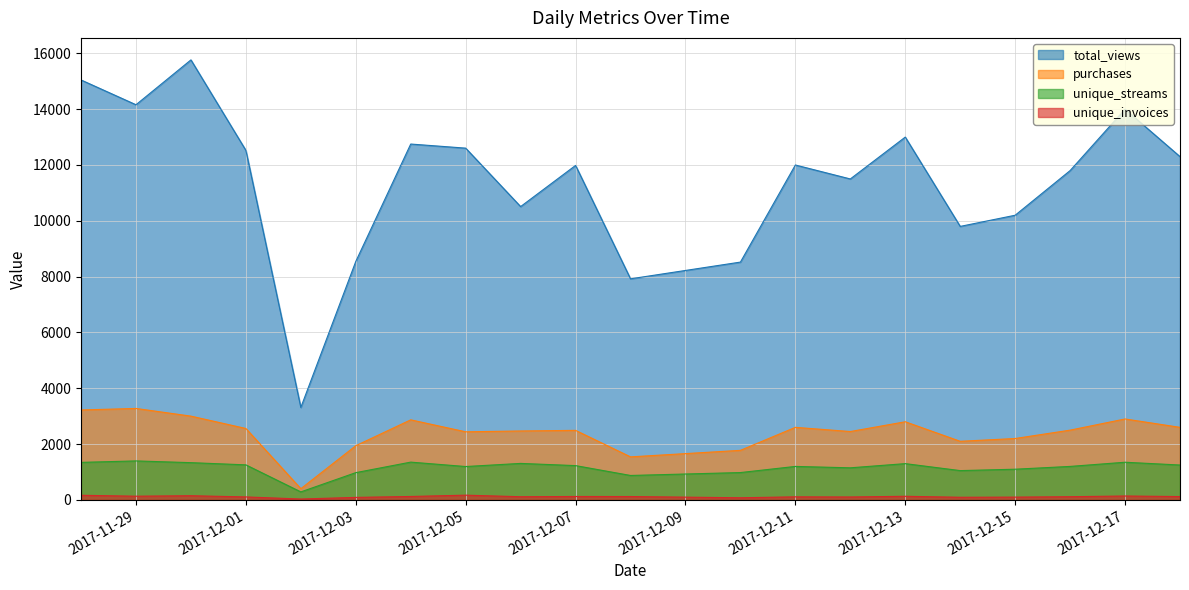

Which has a higher value, 2017-12-16 or 2017-12-10?

2017-12-16